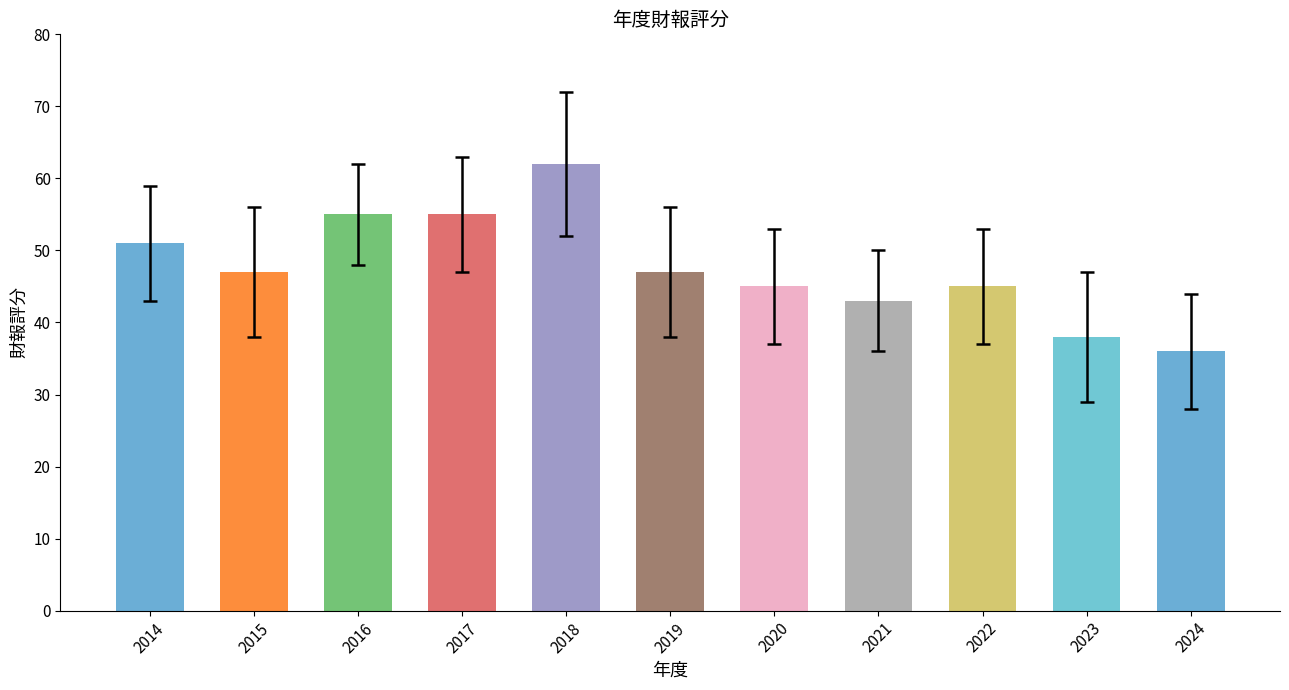

What is the sum of the values at 2022 and 2014?

96